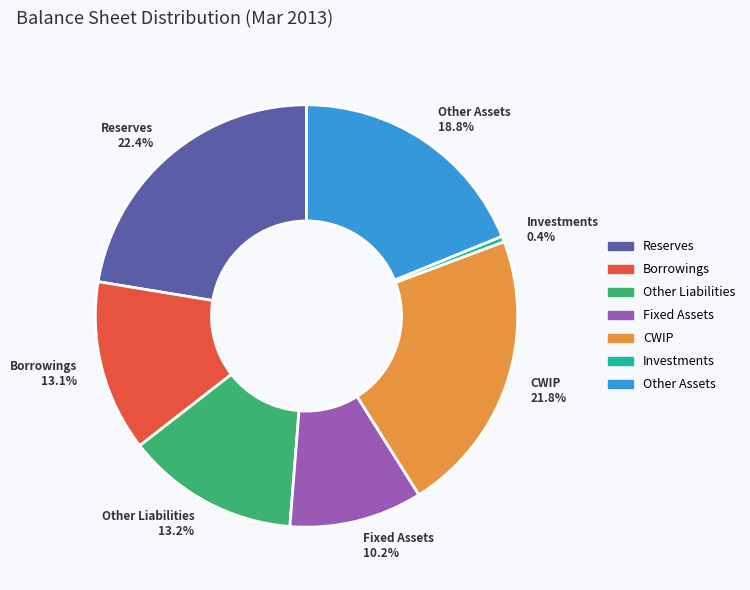

True or false: Other Assets accounts for 33% of the total.

False